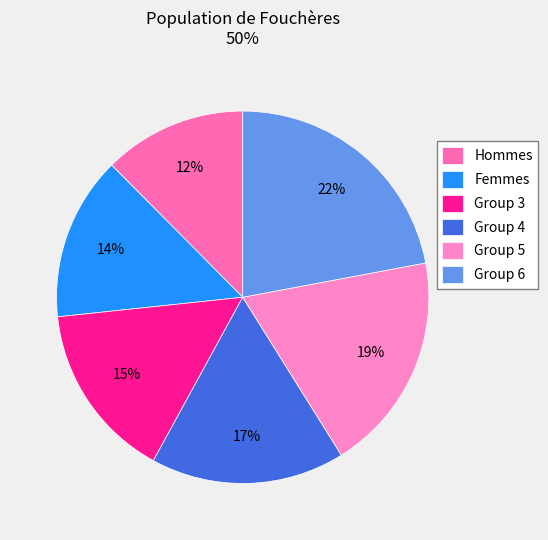

To the nearest percent, what is the average slice percentage?

17%